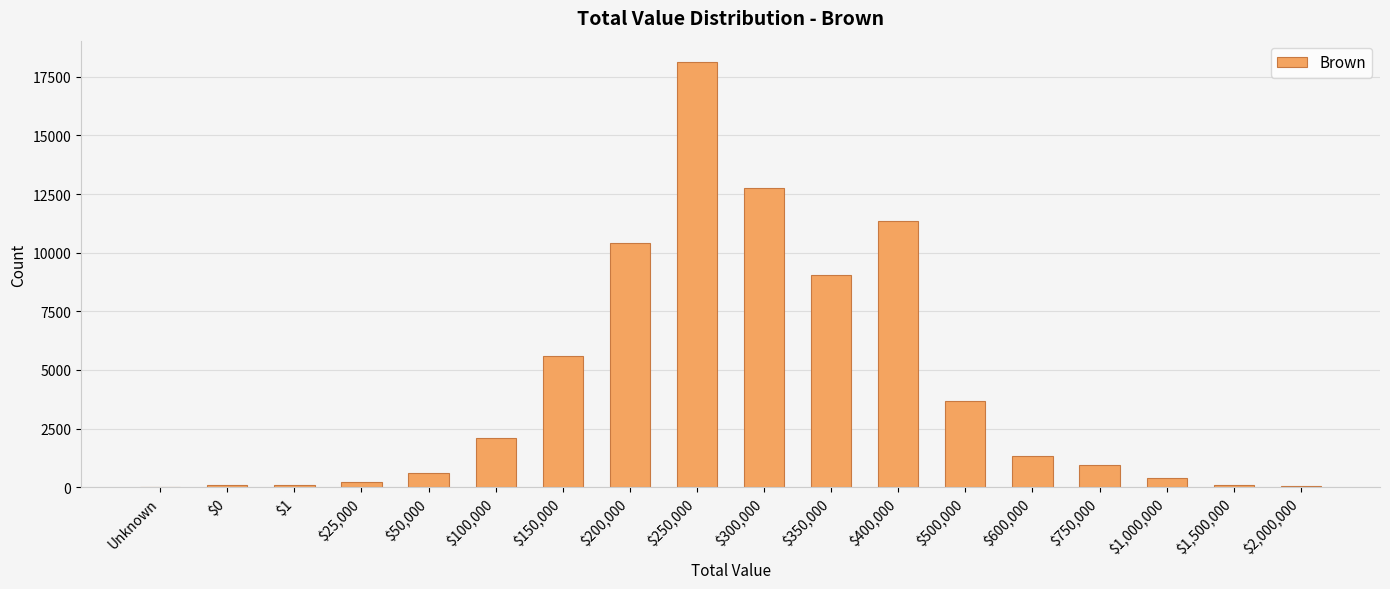

Count the number of categories in the chart.

18